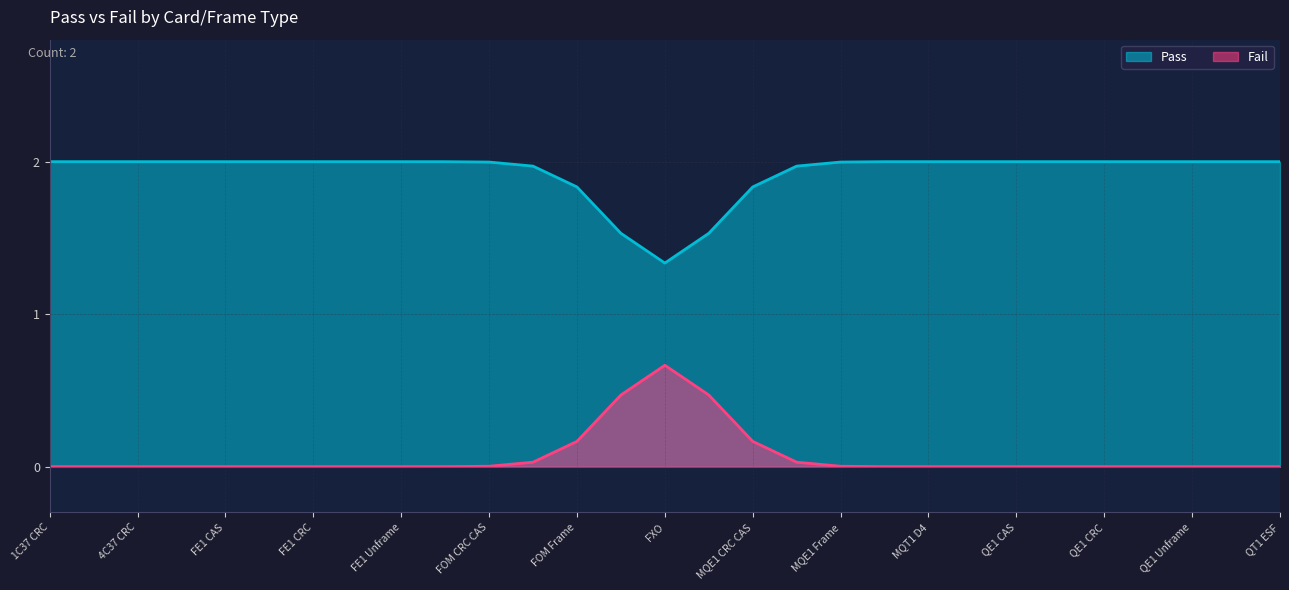

Which series ends up on top after the final intersection of Pass and Fail?

Pass